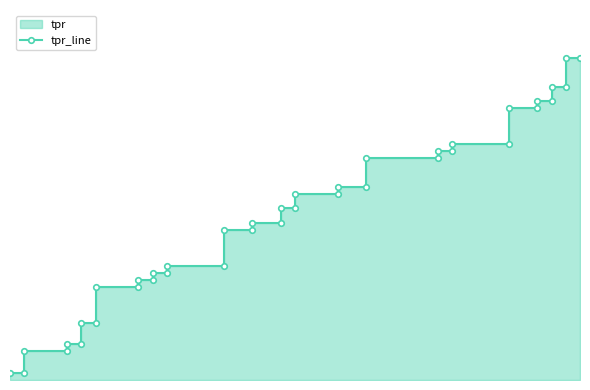

Reading left to right, extract all data points from this chart.

0.0	0.0	0.0	0.0	0.0	0.0	0.1	0.1	0.1	0.1	0.1	0.1	0.1	0.1	0.1	0.1	0.2	0.2	0.2	0.2	0.2	0.2	0.2	0.2	0.2	0.2	0.3	0.3	0.3	0.3	0.3	0.3	0.3	0.3	0.3	0.3	0.3	0.3	0.4	0.4